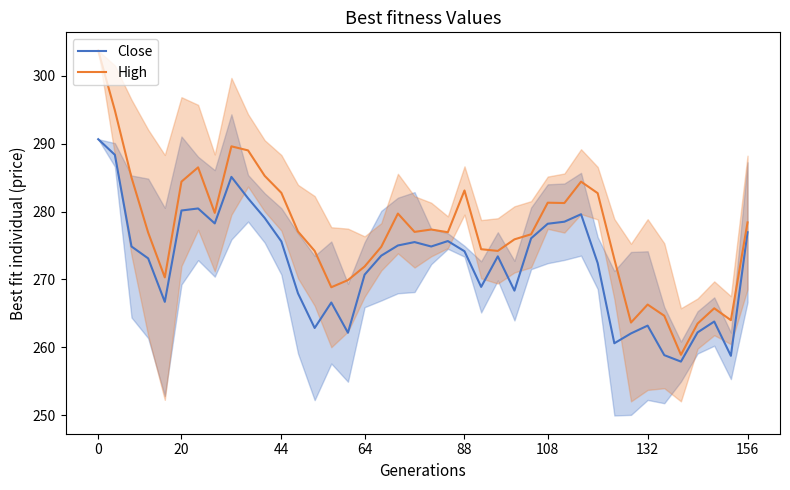

True or false: Close and High intersect in this chart.

False